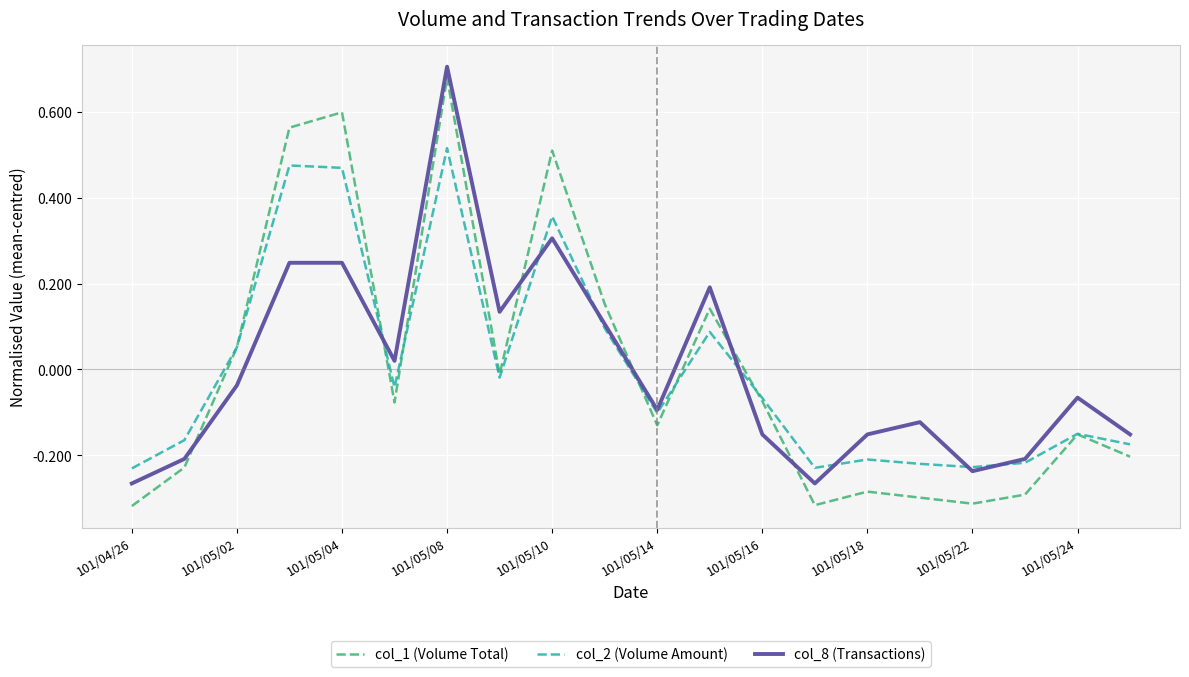

Which label corresponds to the smallest value in the chart?

101/04/26